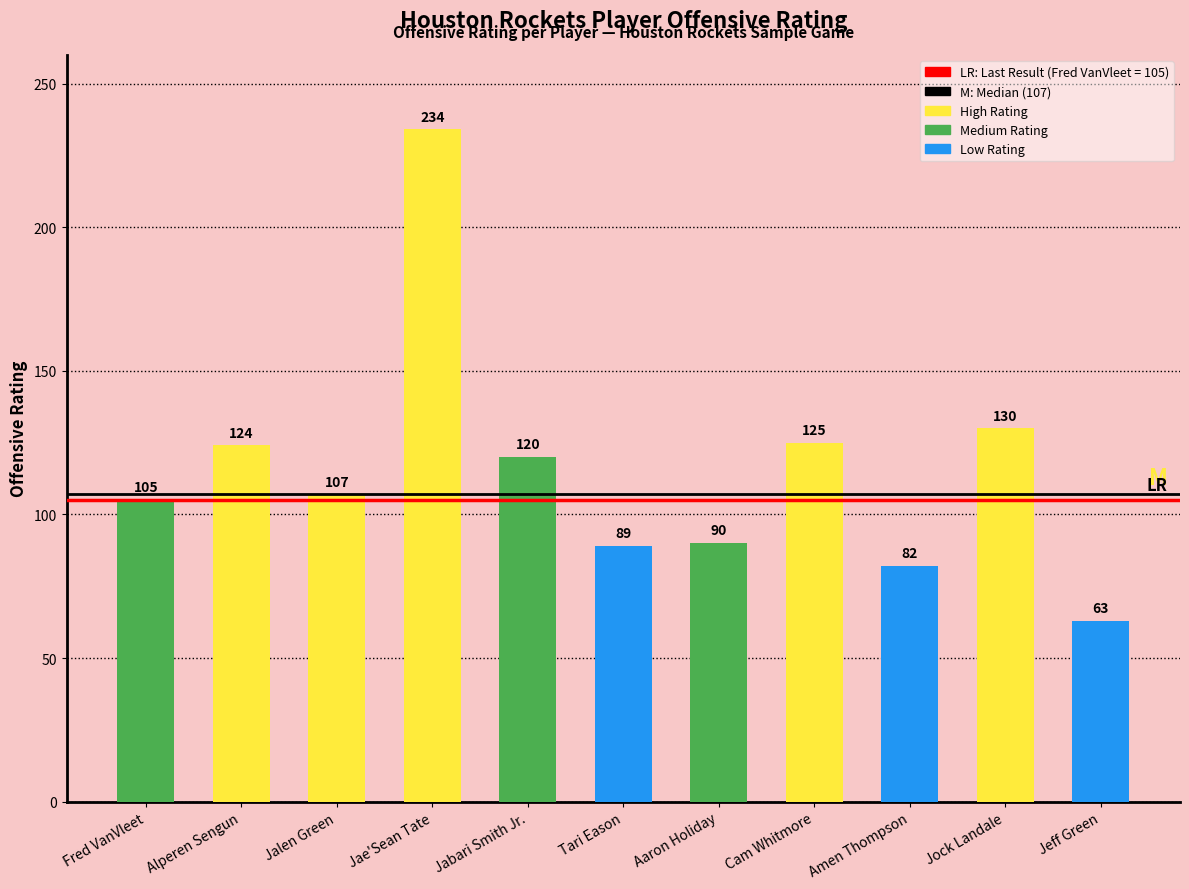

Rank the categories by value from highest to lowest.

Jae'Sean Tate, Jock Landale, Cam Whitmore, Alperen Sengun, Jabari Smith Jr., Jalen Green, Fred VanVleet, Aaron Holiday, Tari Eason, Amen Thompson, Jeff Green